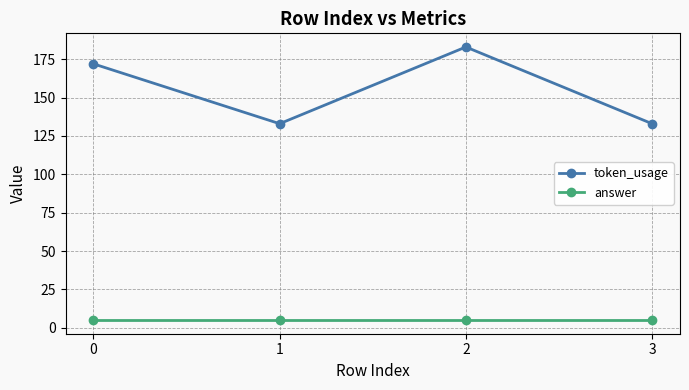

What is the value of the token_usage point at the 2nd from the left?

133